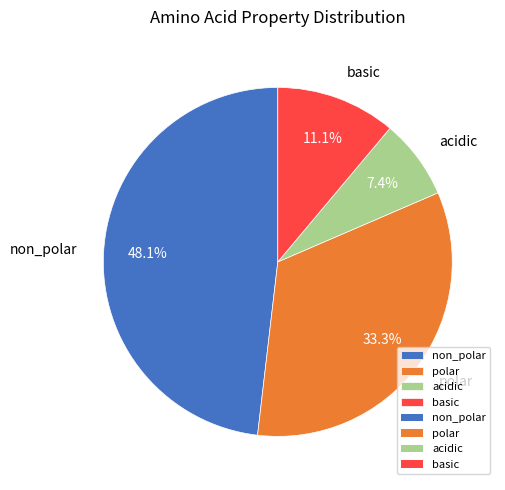

Which category has the biggest portion of the pie?

non_polar